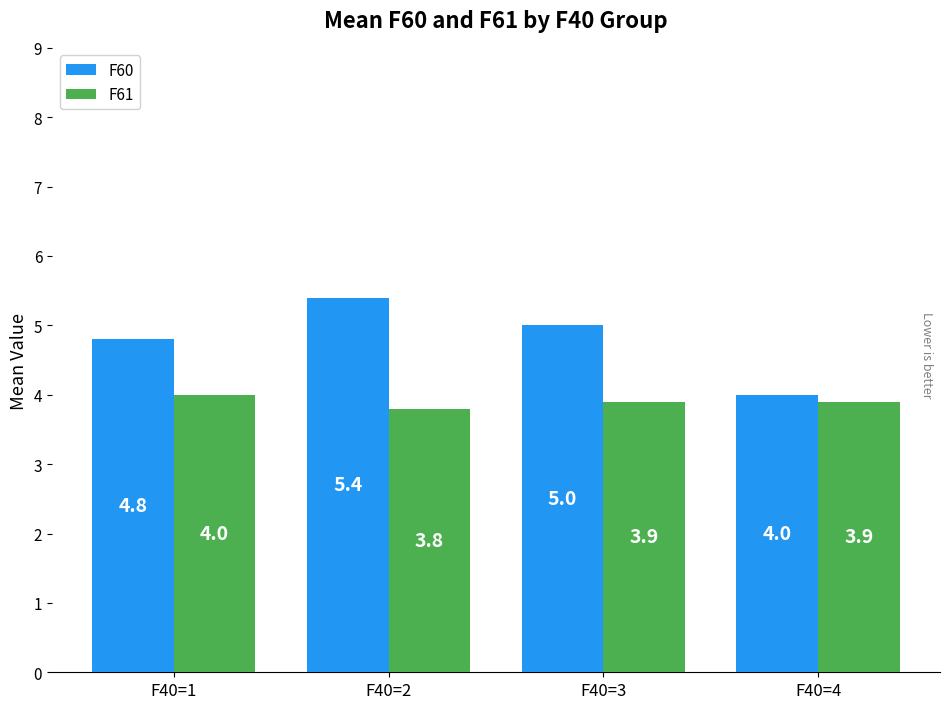

How many bars are there in each group?

2